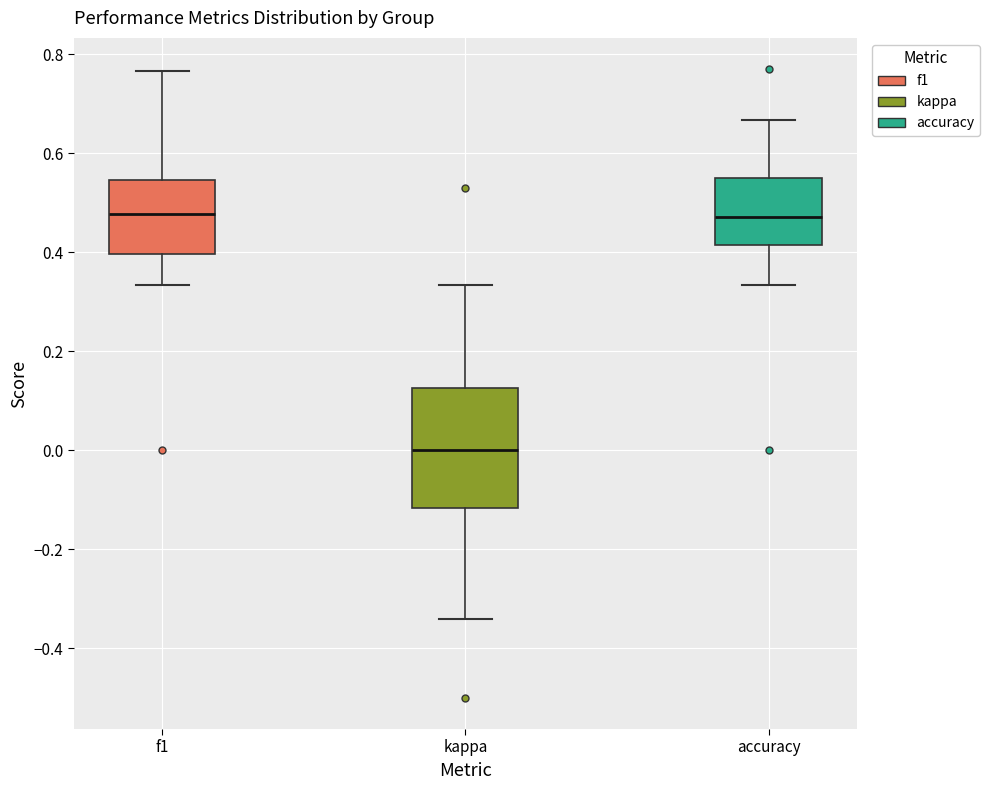

Reading left to right, read every box against the y-axis: the position of its median line, the range the box covers, and the ends of its whiskers. The values are not printed on the chart, so give them approximately, as read against the axis.

f1: median 0.48, box 0.40 to 0.54, whiskers 0.34 to 0.76
kappa: median 0.00, box -0.12 to 0.12, whiskers -0.34 to 0.34
accuracy: median 0.48, box 0.42 to 0.56, whiskers 0.34 to 0.66